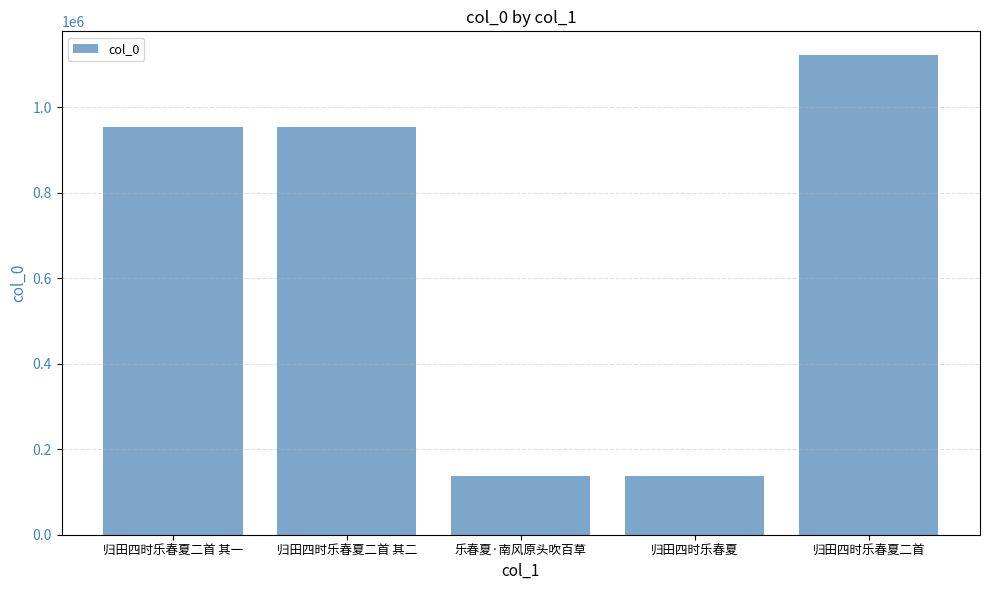

What is the maximum value shown in the chart?

1121428